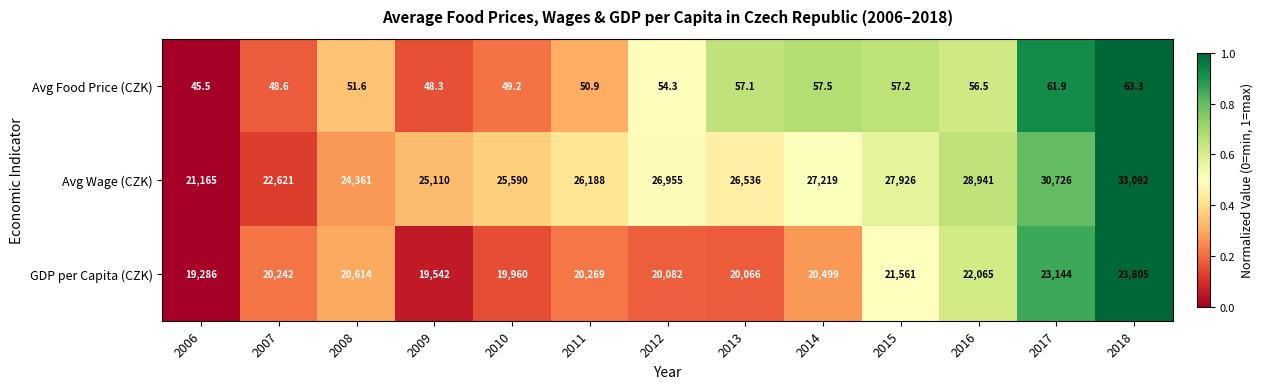

What is the sum of all GDP per Capita (CZK) values?

271135.0